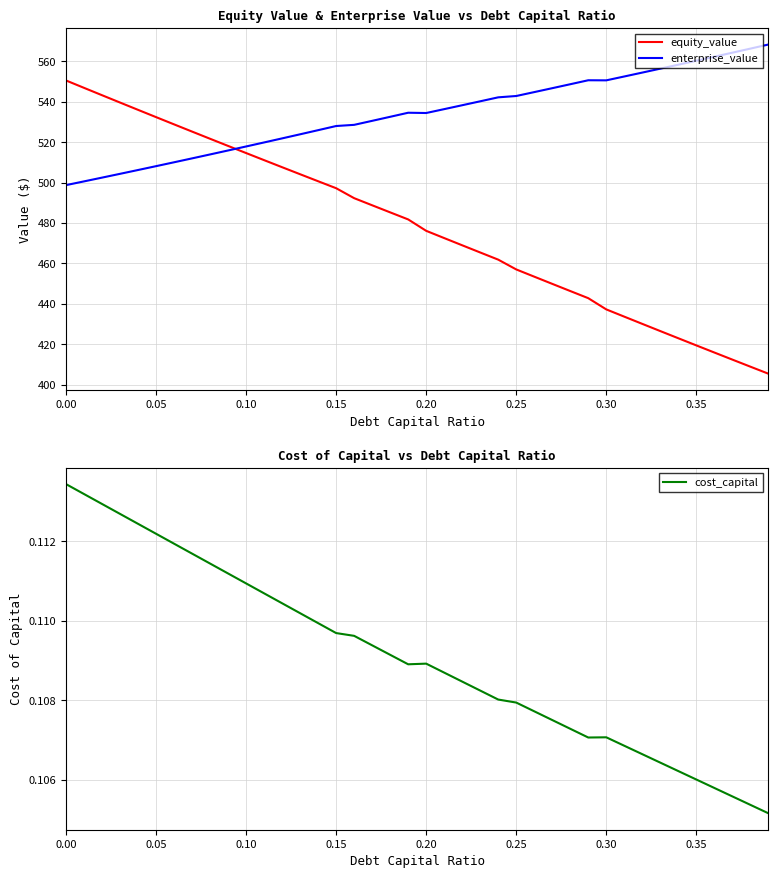

How many times do enterprise_value and equity_value cross each other?

1